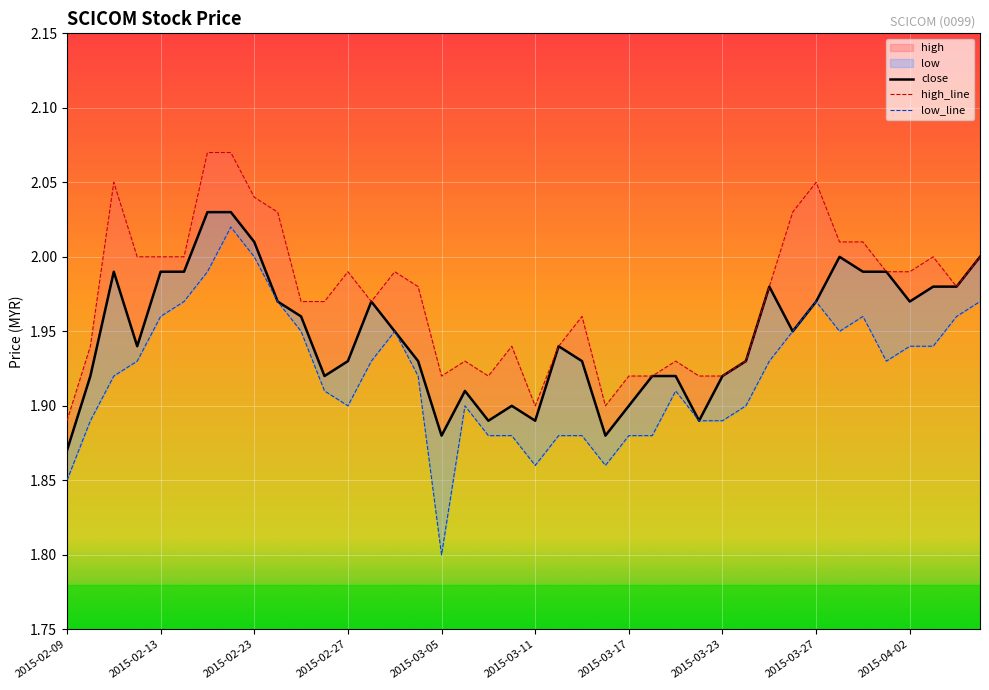

At 31, list the series in order from smallest to largest.

close, low_line, high_line